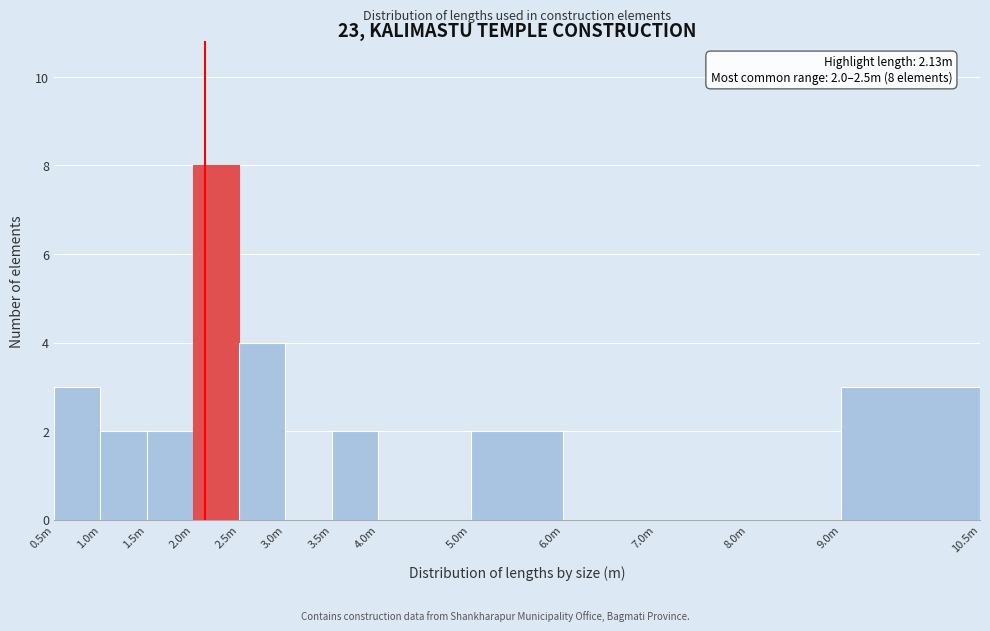

Reading left to right, transcribe all the data shown in this chart.

0.5m=3	1.0m=2	1.5m=2	2.0m=8	2.5m=4	3.0m=0	3.5m=2	4.0m=0	5.0m=2	6.0m=0	7.0m=0	8.0m=0	9.0m=3